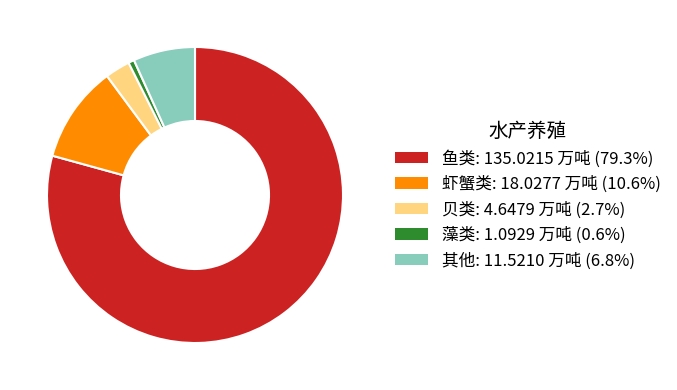

Which slice represents more than half of the pie?

鱼类